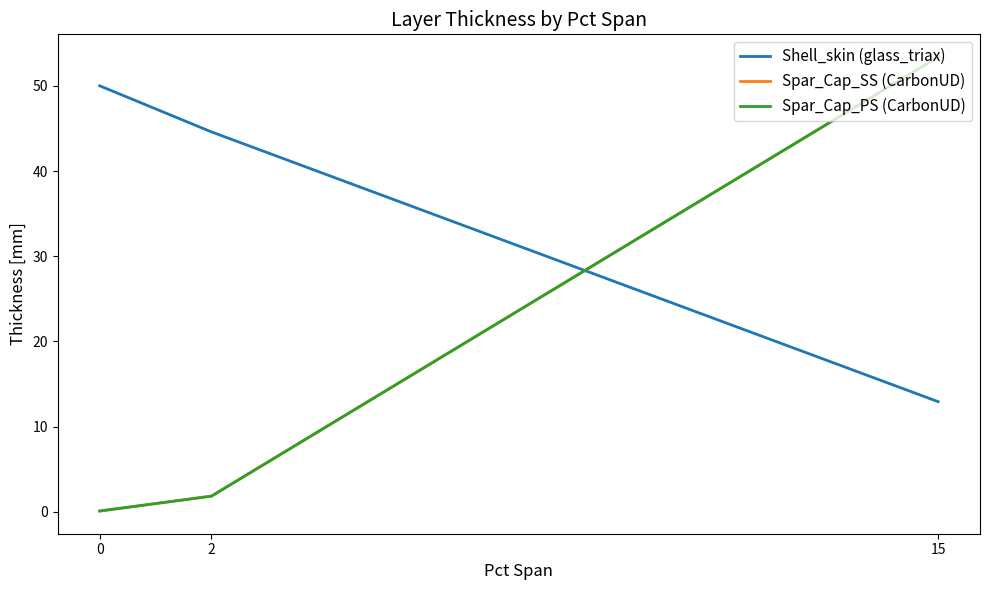

Reading left to right, list all the values displayed in this chart.

Shell_skin (glass_triax): 0=50.0	2=44.6	15=12.9
Spar_Cap_SS (CarbonUD): 0=0.1	2=1.8	15=53.4
Spar_Cap_PS (CarbonUD): 0=0.1	2=1.8	15=53.4